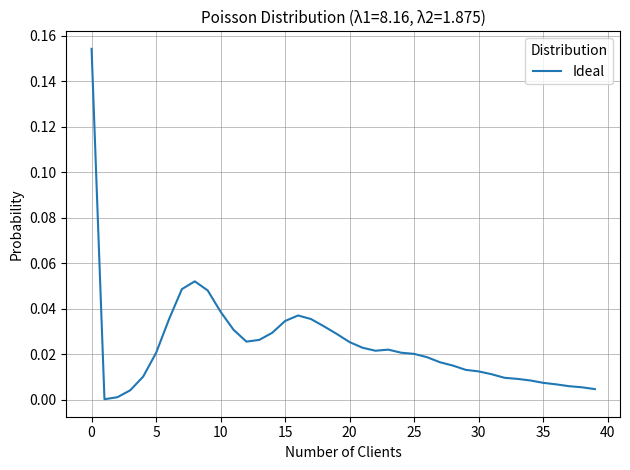

What is the maximum value shown in the chart?

0.2